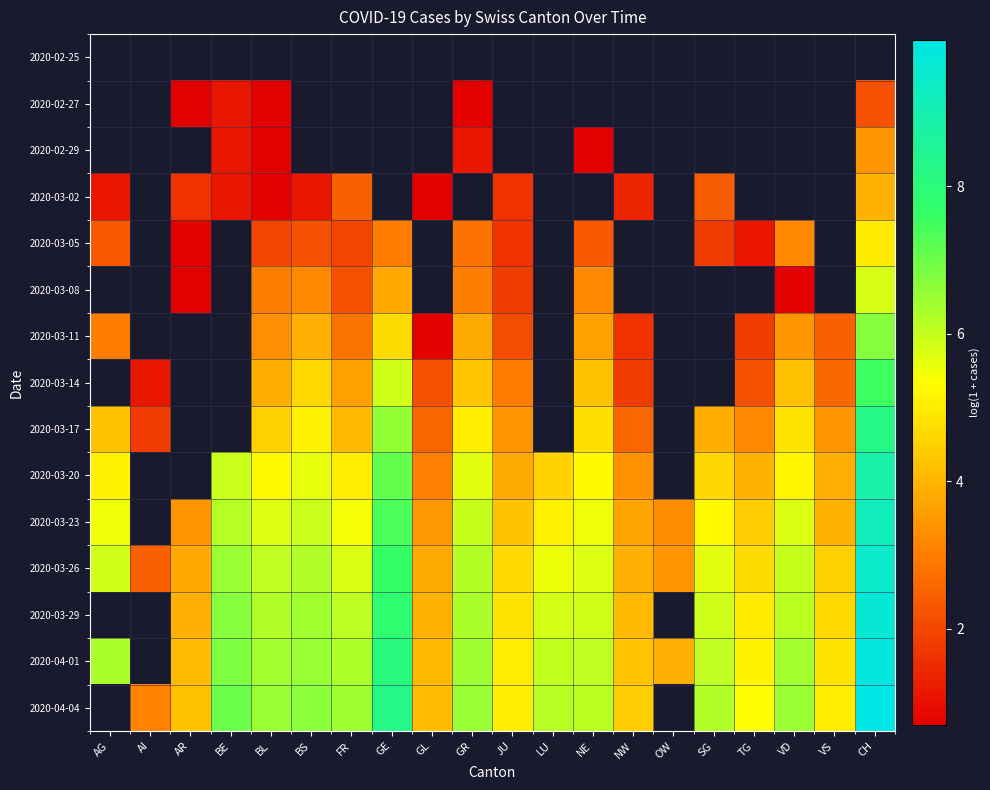

True or false: 2020-03-08 has a value of 5.8 at CH.

True